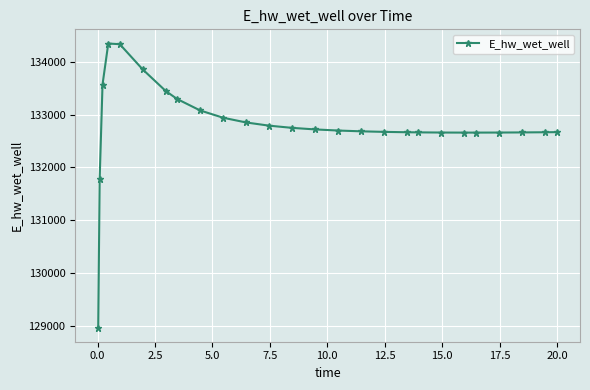

True or false: there are more than 0 points higher than both neighbors.

True